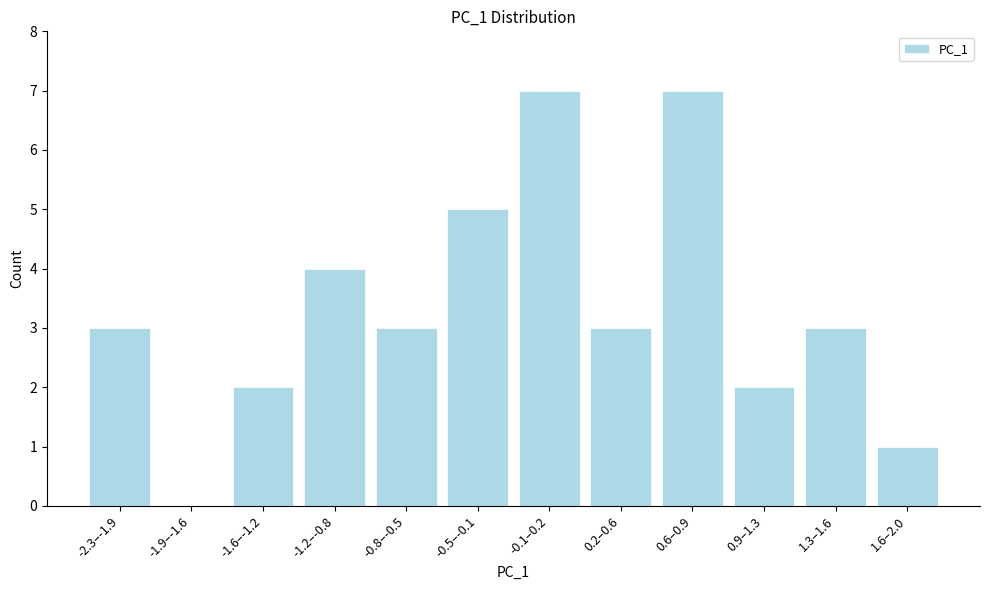

Reading right to left, list all the values displayed in this chart.

1.6–2.0=1	1.3–1.6=3	0.9–1.3=2	0.6–0.9=7	0.2–0.6=3	-0.1–0.2=7	-0.5–-0.1=5	-0.8–-0.5=3	-1.2–-0.8=4	-1.6–-1.2=2	-1.9–-1.6=0	-2.3–-1.9=3